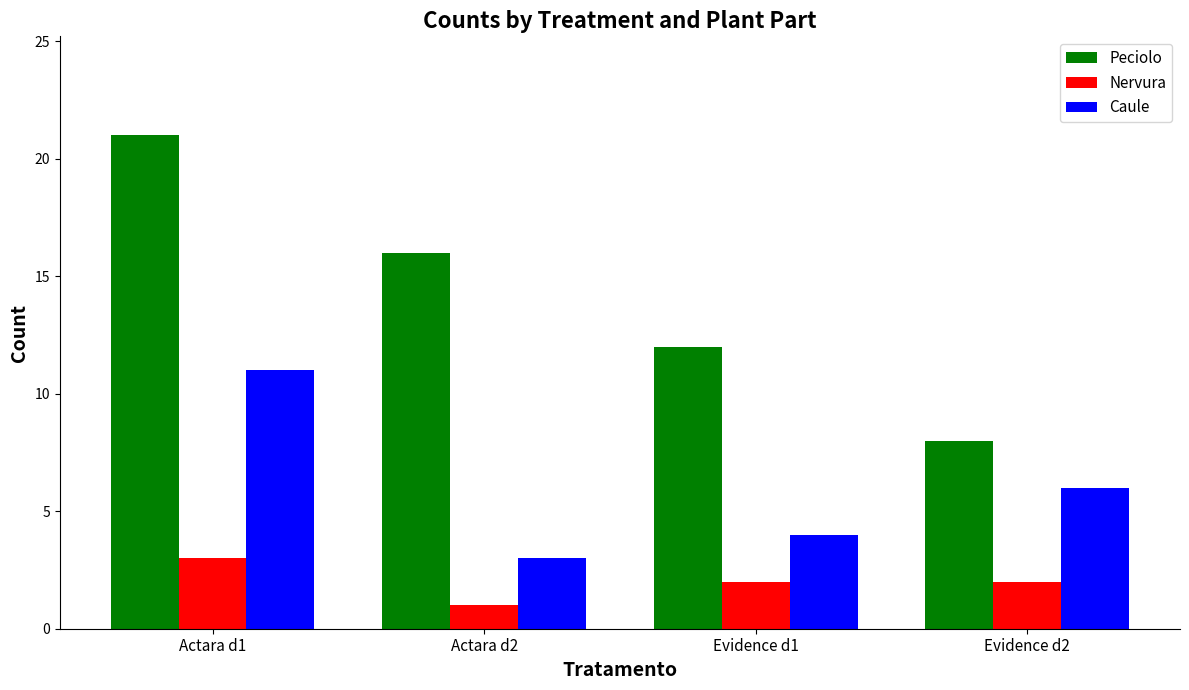

What value does the Nervura series have at Actara d1?

3